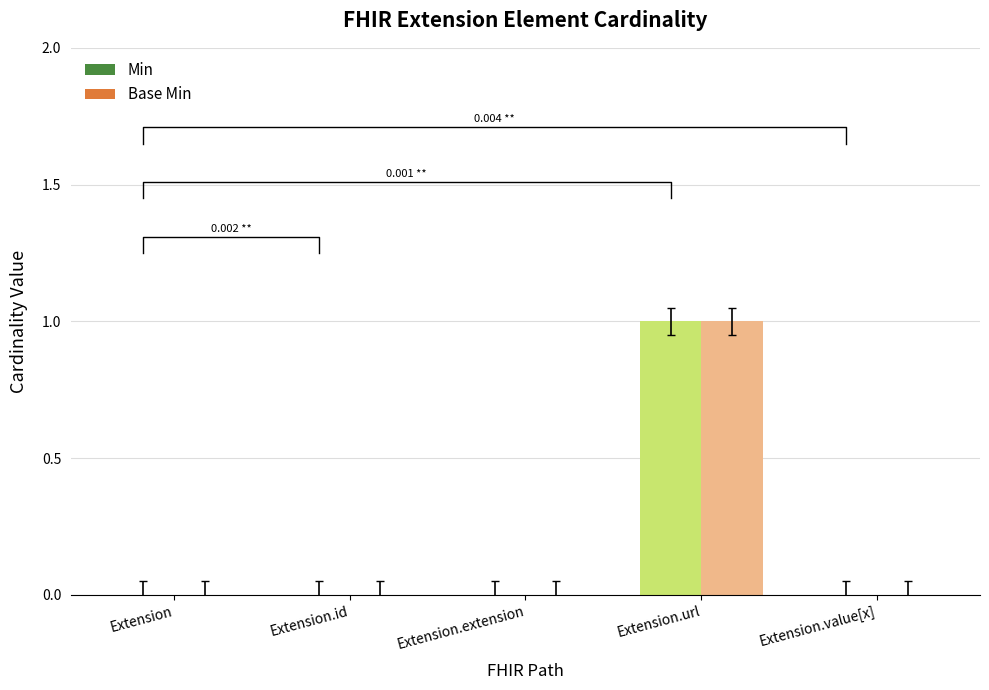

How many distinct data groups are displayed?

2